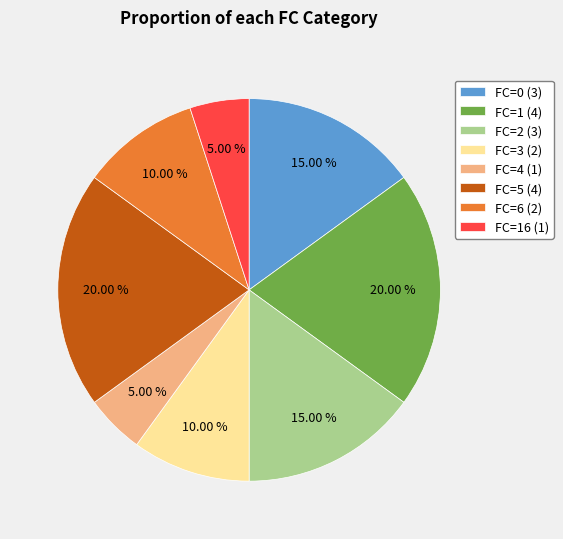

Is there any slice that represents more than half of the pie?

No